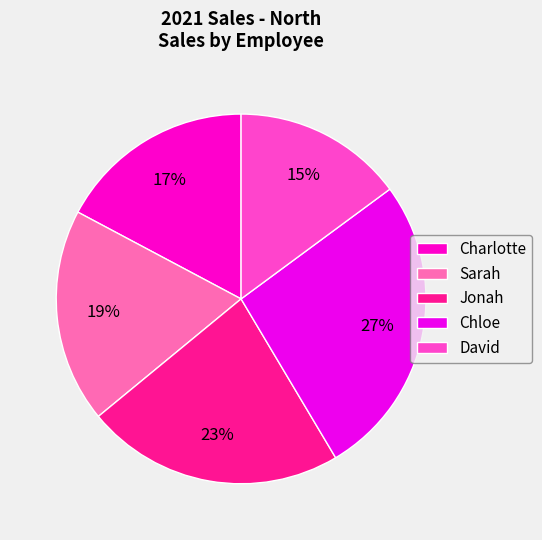

To the nearest percent, what portion does Sarah represent?

19%